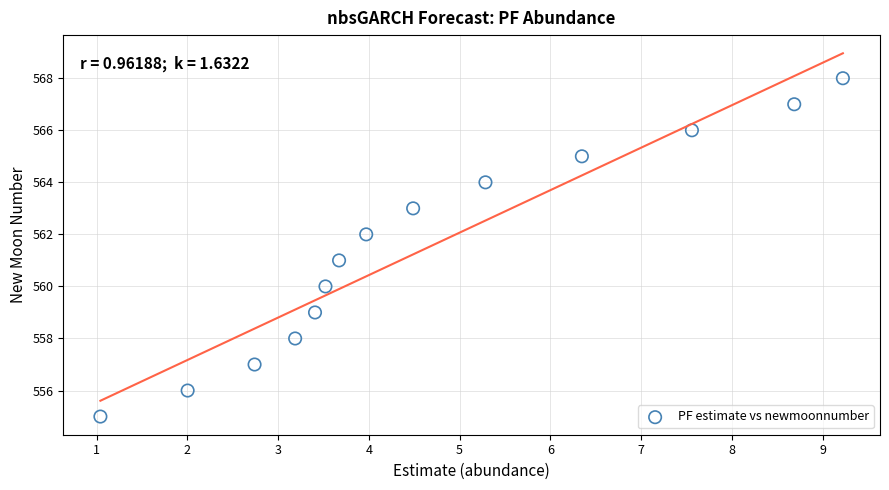

What is the range of Y values (max minus min)?

13